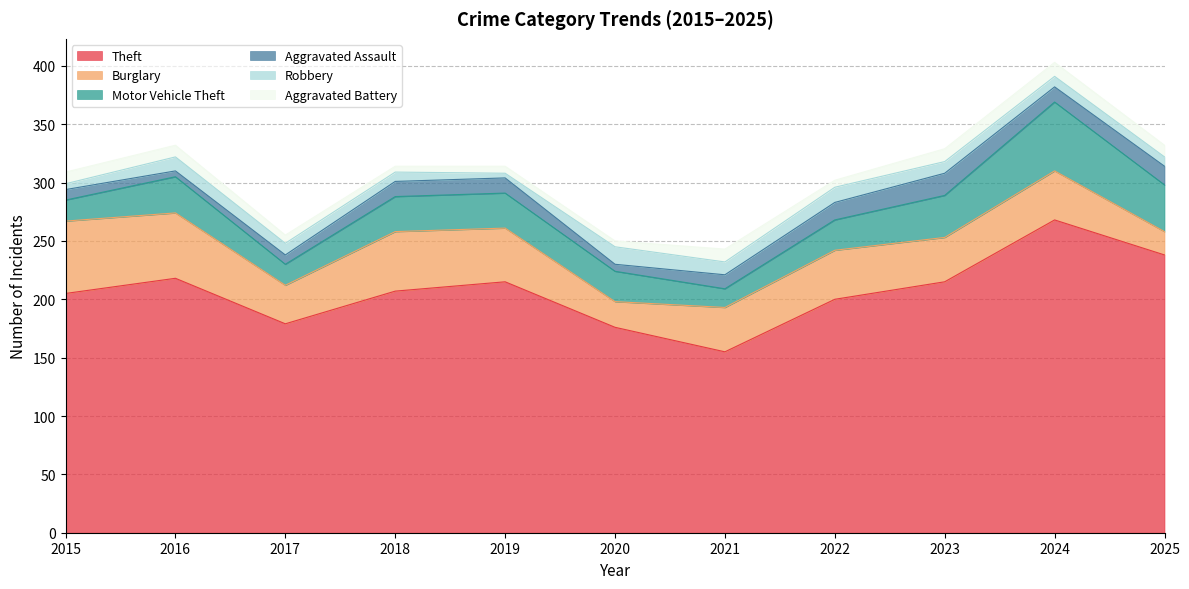

Which label corresponds to the largest value in the chart?

2024